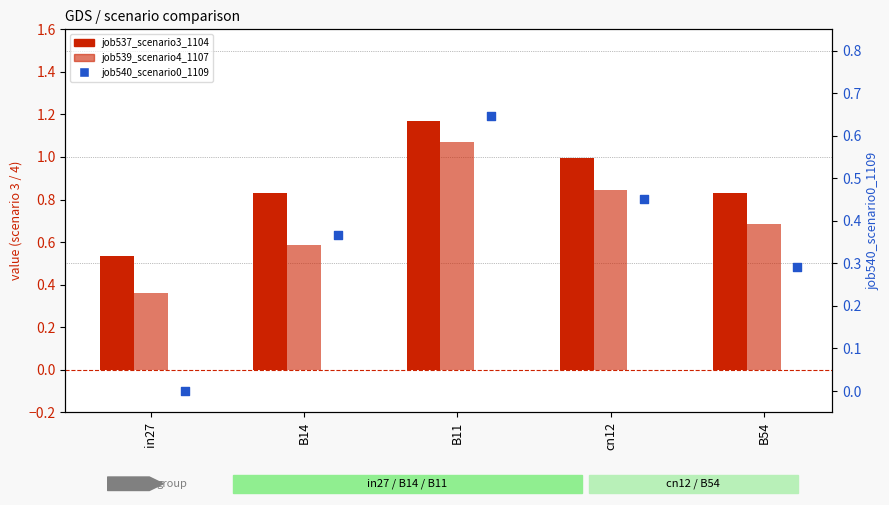

Is the value of job537_scenario3_1104 at B14 greater than the value of job539_scenario4_1107 at B11?

No